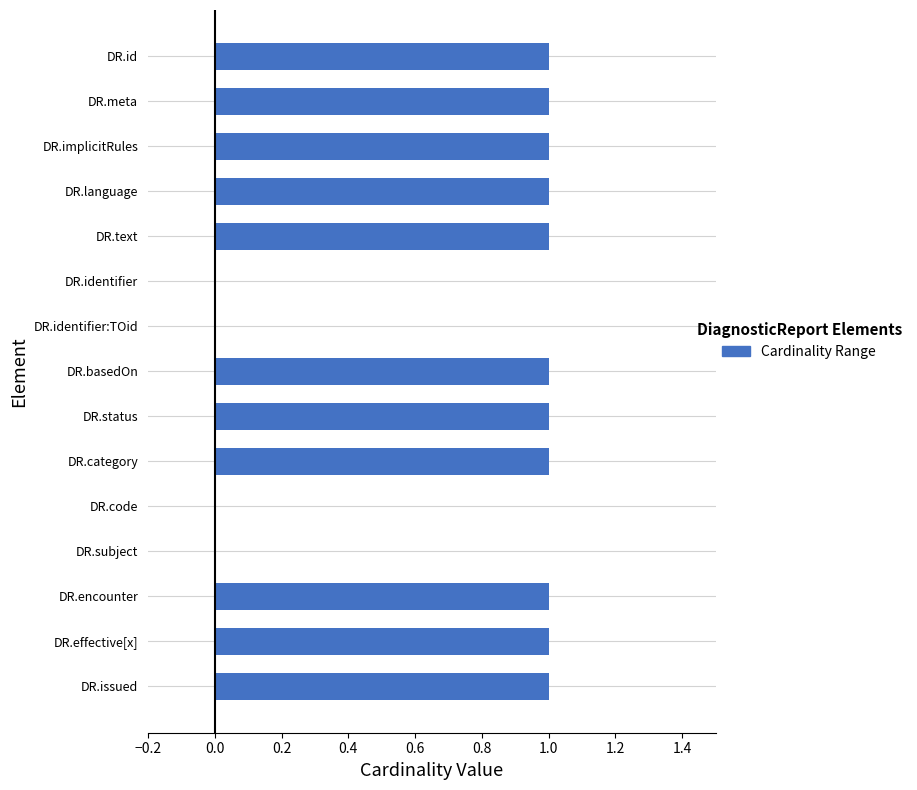

Count the number of categories in the chart.

15